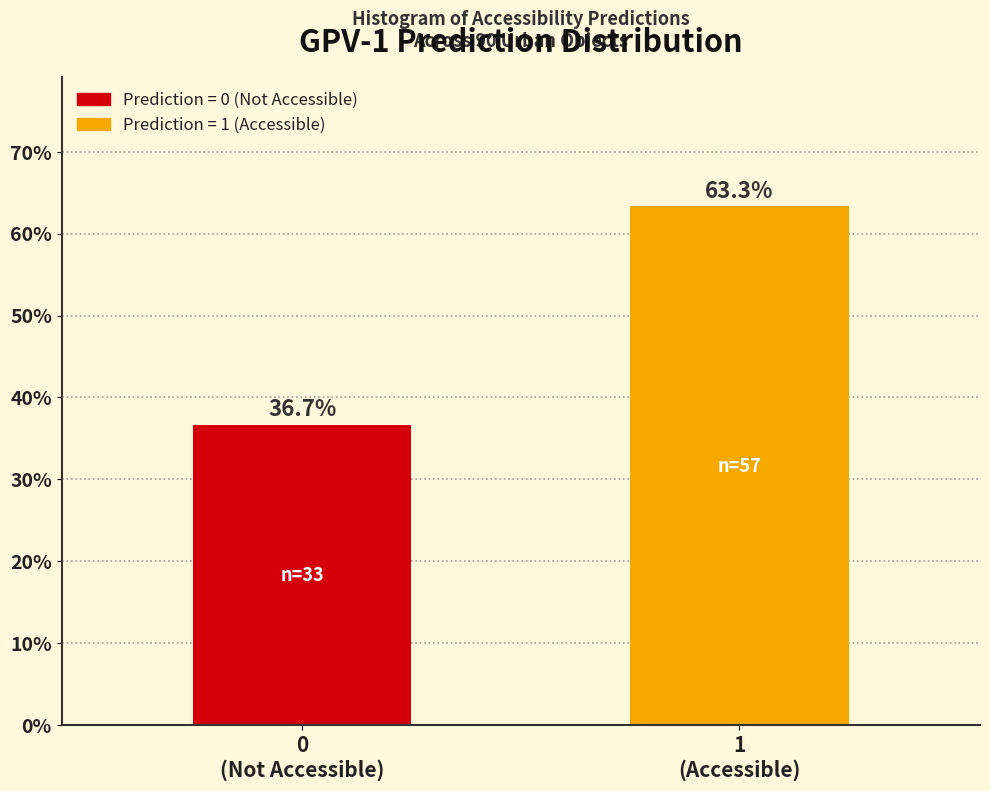

Reading right to left, transcribe all the data shown in this chart.

63.3	36.7